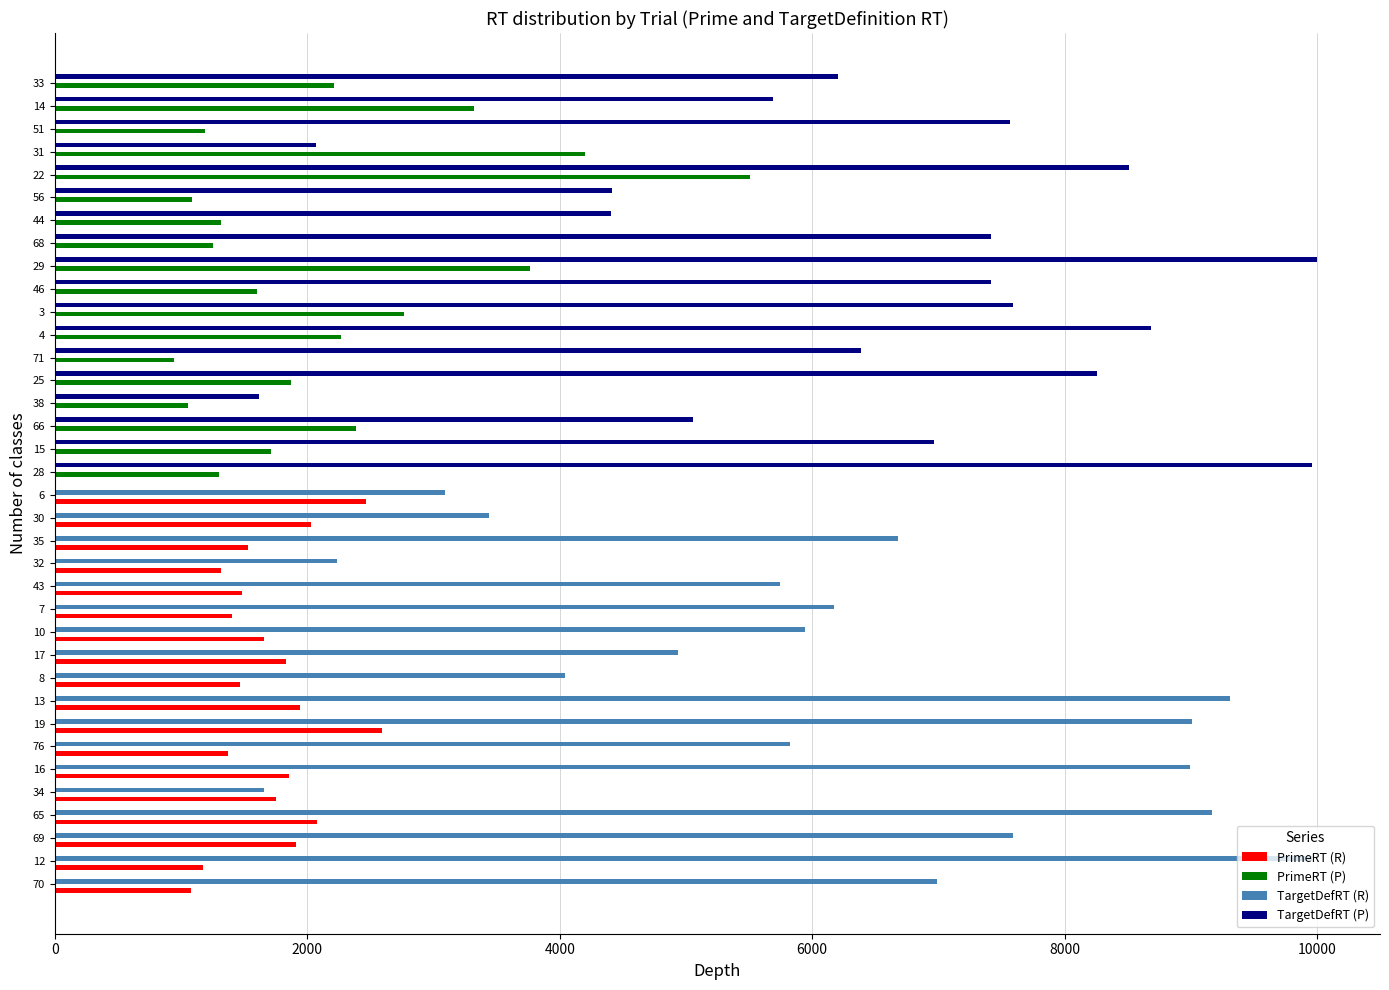

The value of TargetDefRT (R) at 31 is 4956. True or false?

False